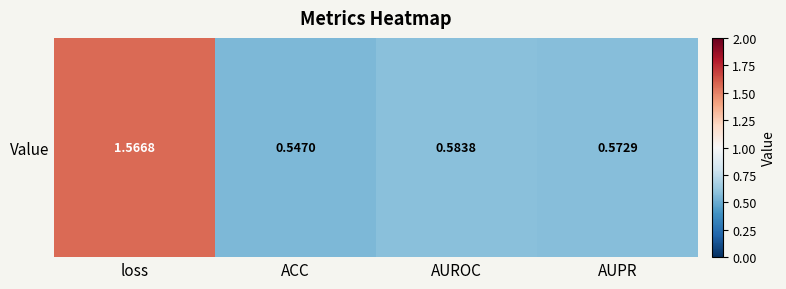

List the labels in order of value, smallest first.

ACC, AUPR, AUROC, loss